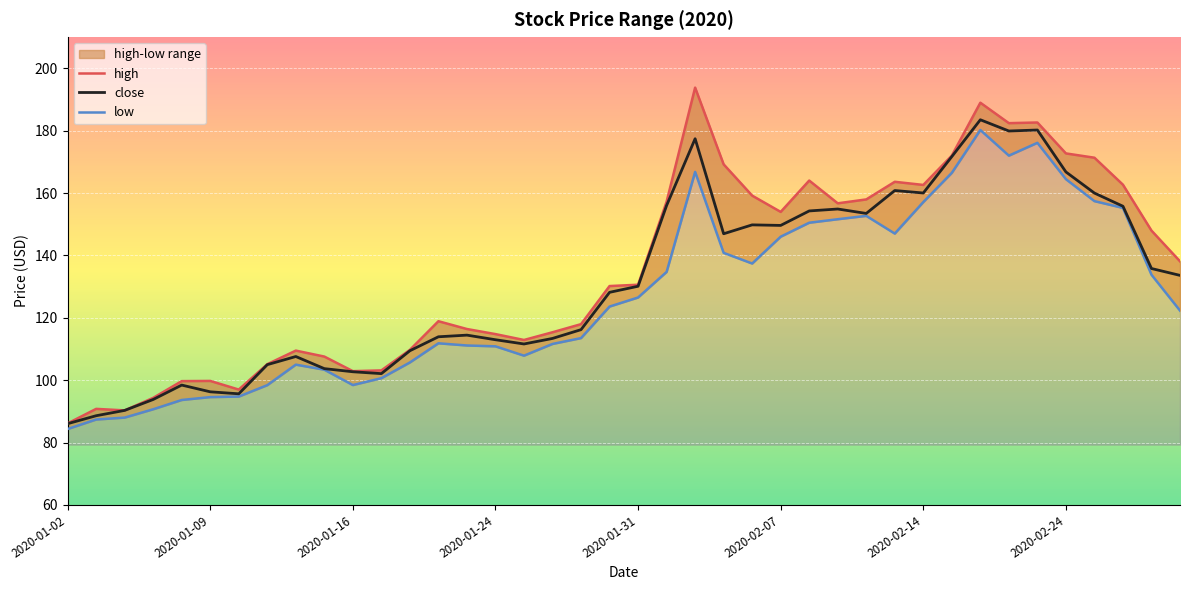

What is the difference between the maximum and minimum values in the close series?

97.4